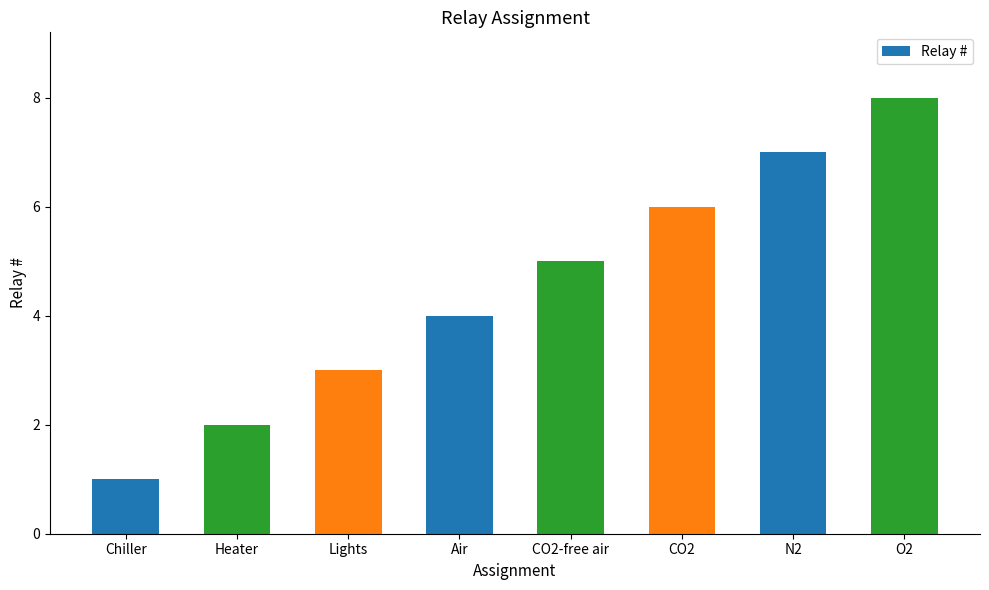

Rank the categories by value from highest to lowest.

O2, N2, CO2, CO2-free air, Air, Lights, Heater, Chiller